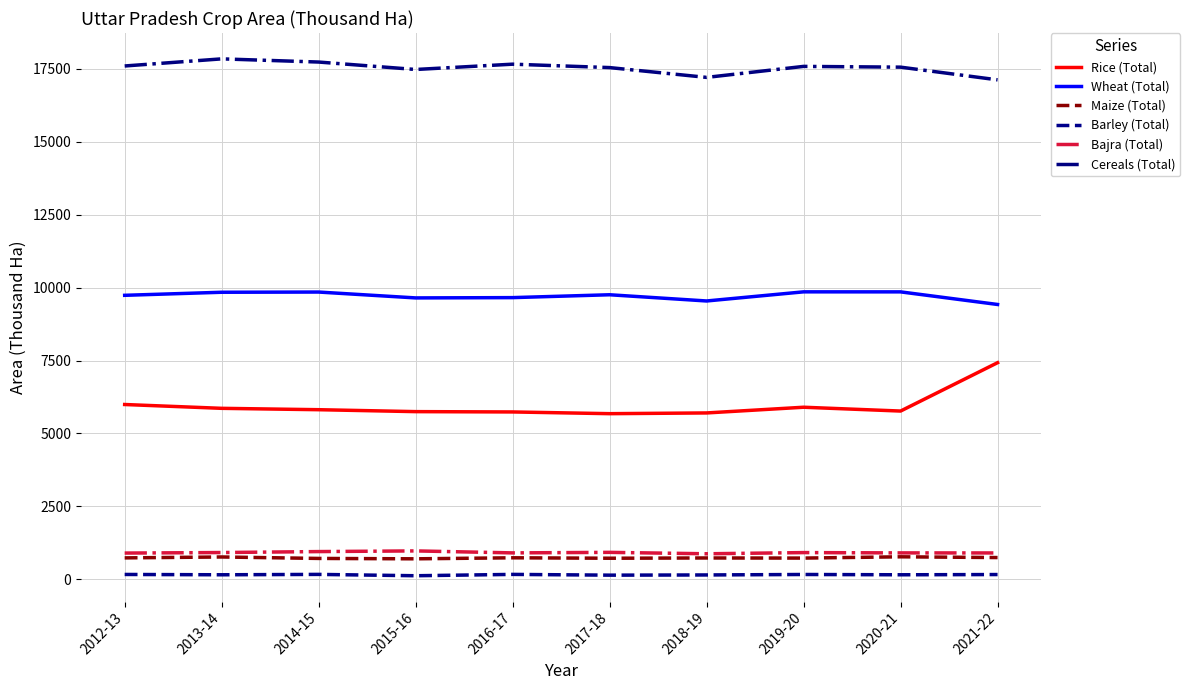

True or false: Maize (Total) and Wheat (Total) intersect in this chart.

False